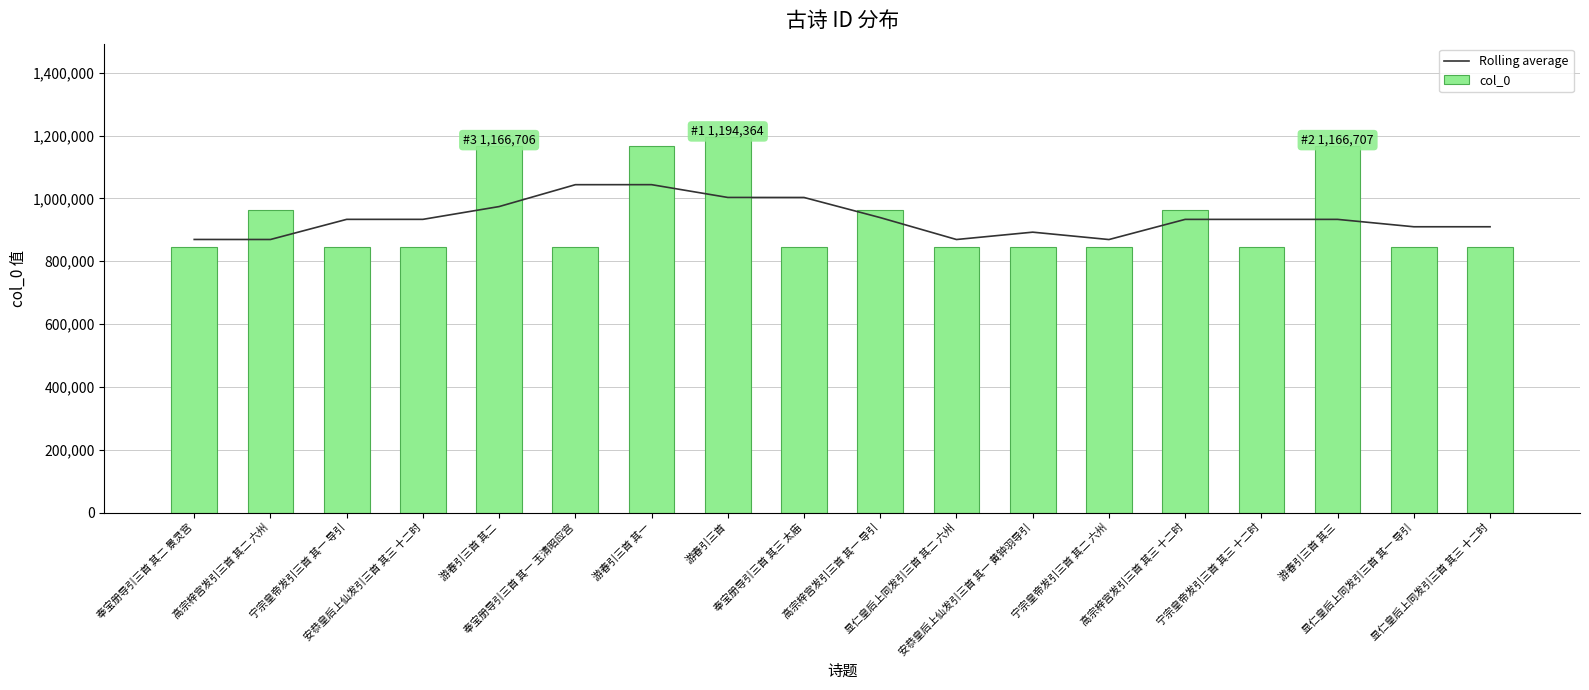

What are all the series names shown in the legend?

Rolling average, col_0